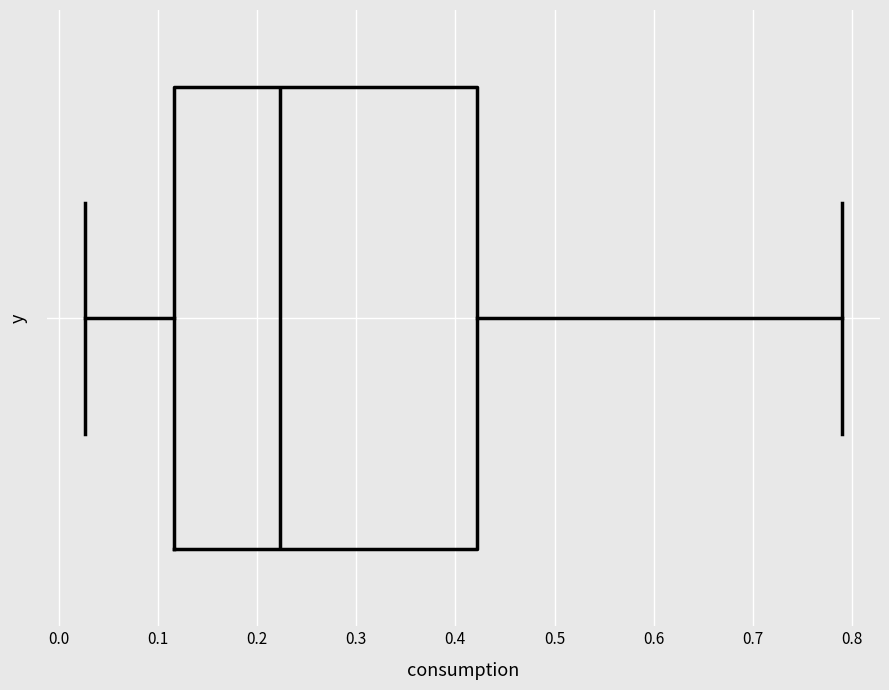

Where is the right edge of the box on the x-axis? The values are not printed on the chart, so give them approximately, as read against the axis.

0.42